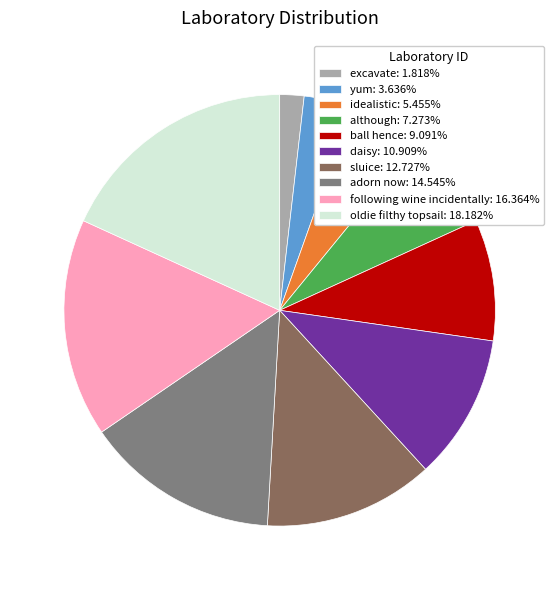

Which slice is the smallest?

excavate